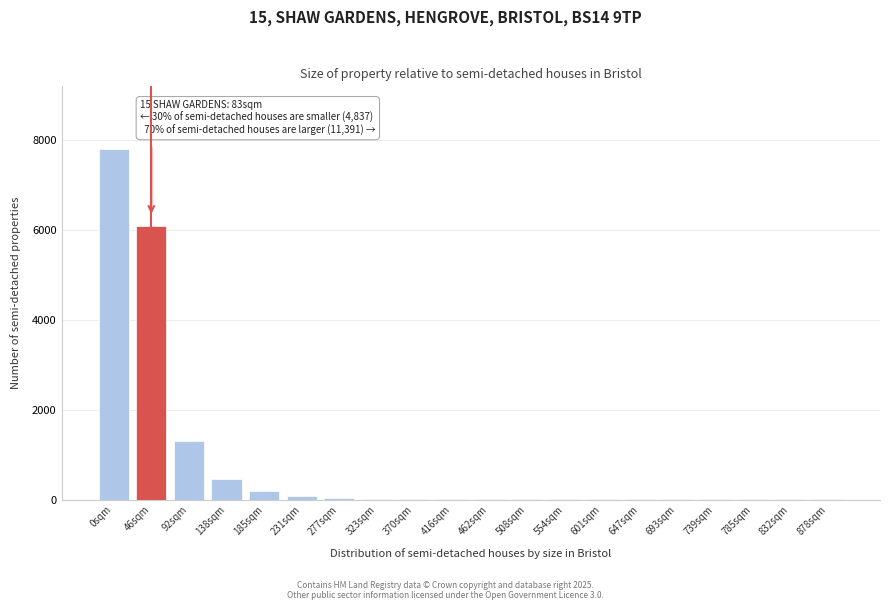

The chart shows a value of 40 at 277sqm. True or false?

True